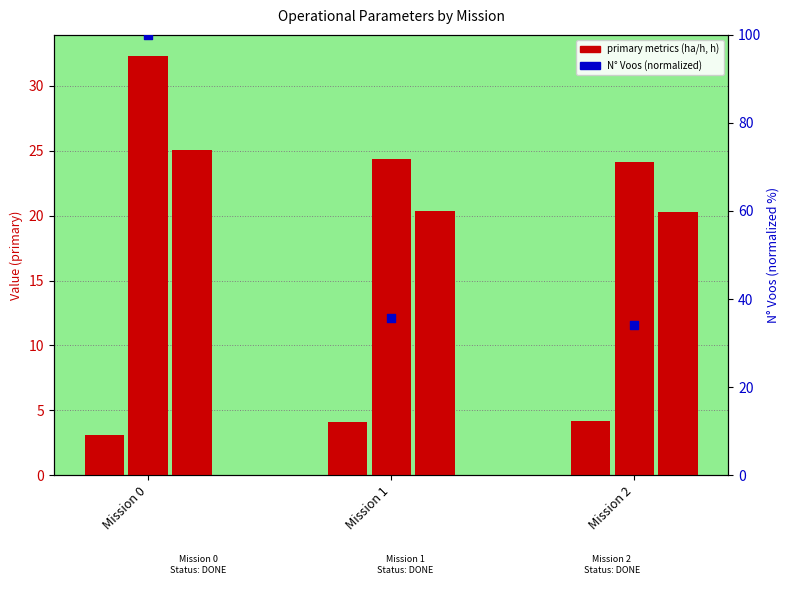

Which series has the widest spread of Y values?

N Voos